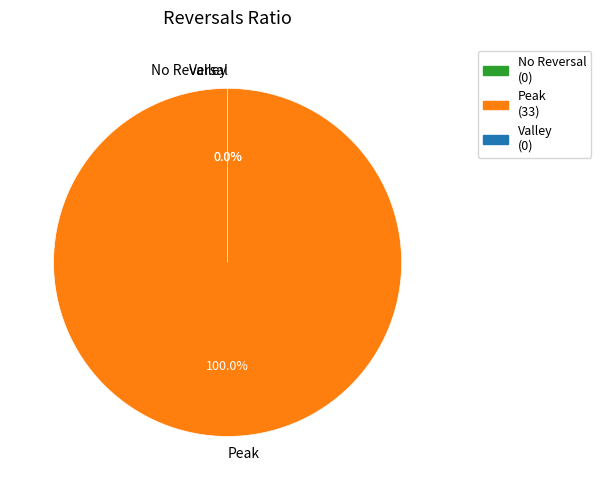

Rank the series by their maximum value, from lowest to highest.

No Reversal, Valley, Peak